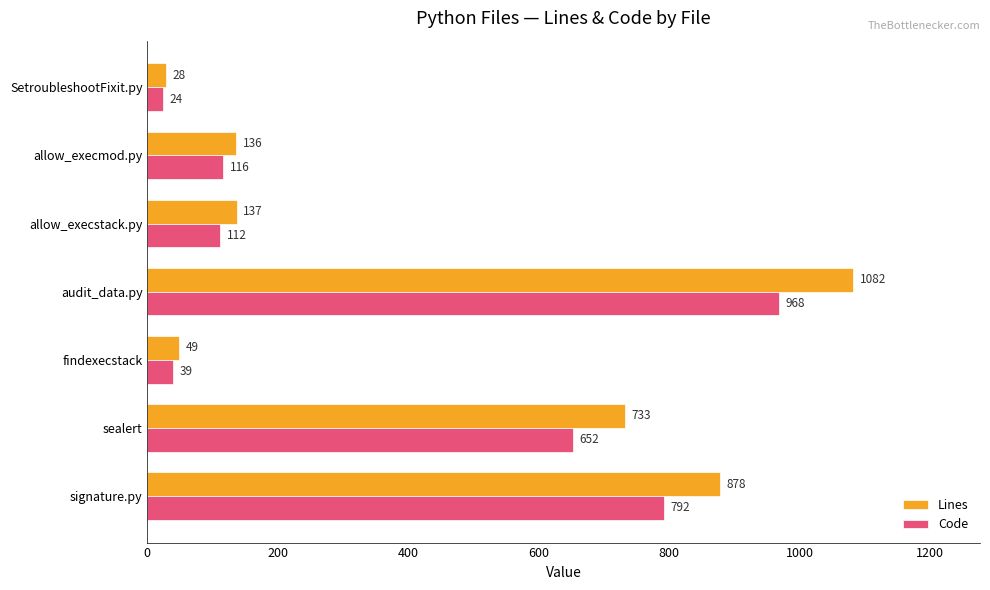

What is the sum of all Lines values?

3043